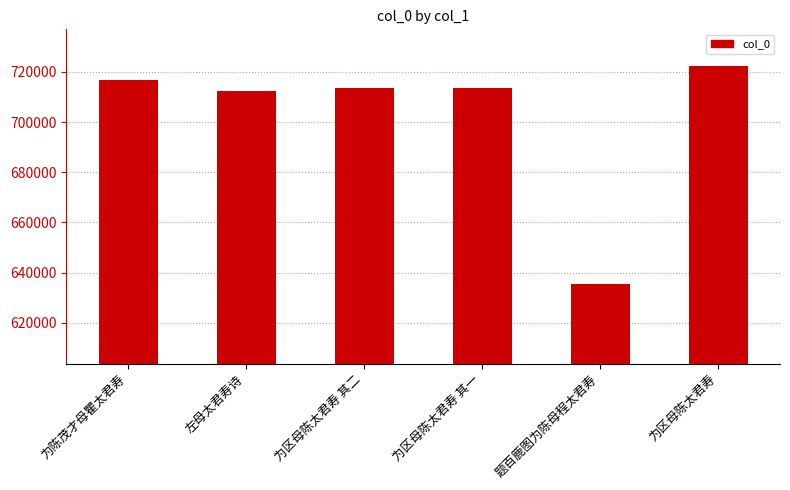

What is the sum of the values at 左母太君寿诗 and 为区母陈太君寿?

1435087